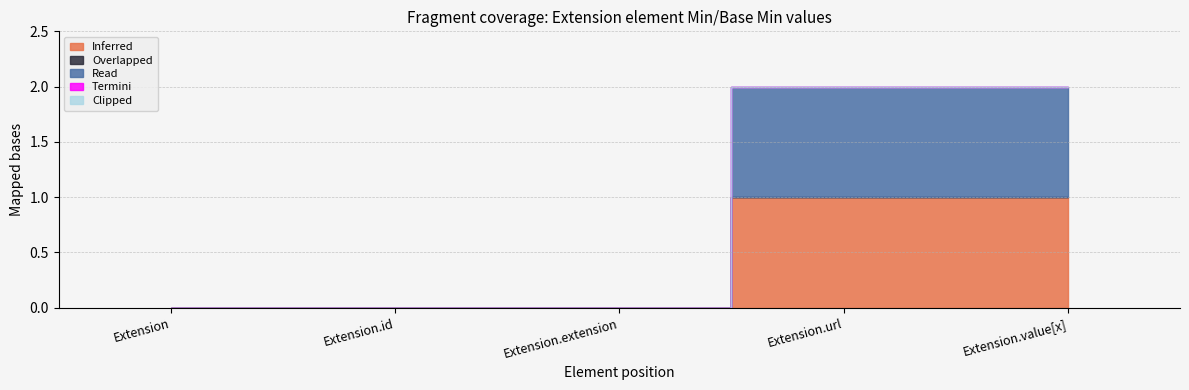

Reading left to right, list all the values displayed in this chart.

Inferred: 0	0	0	1	1
Overlapped: 0	0	0	0	0
Read: 0	0	0	1	1
Termini: 0	0	0	0	0
Clipped: 0	0	0	0	0